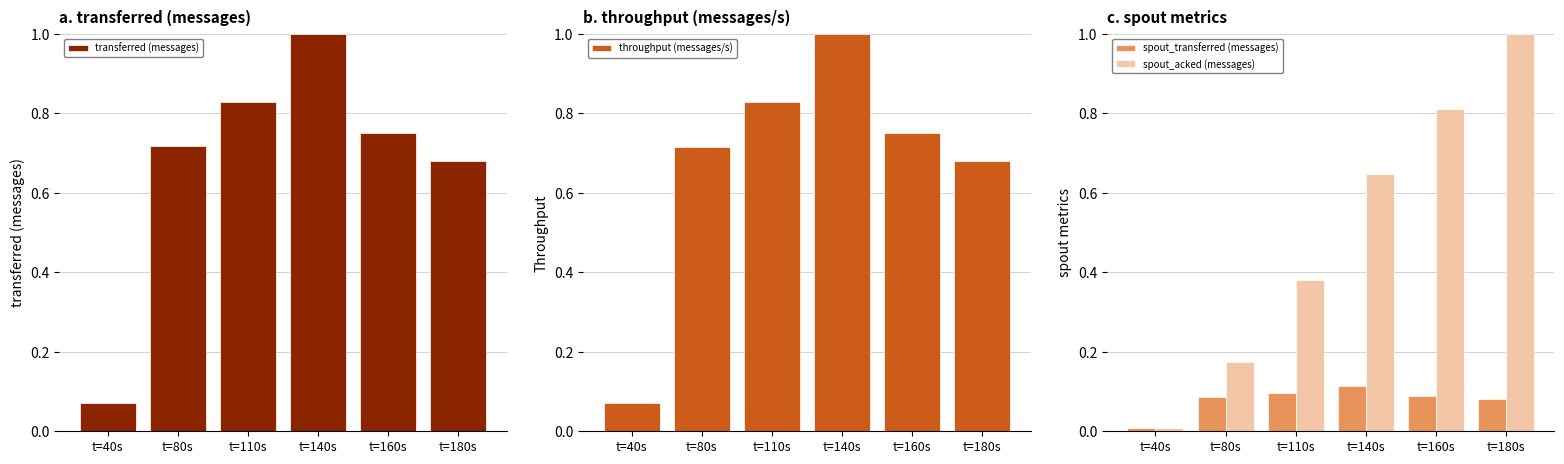

What is the difference between the maximum and minimum values in the spout_acked (messages) series?

1.0